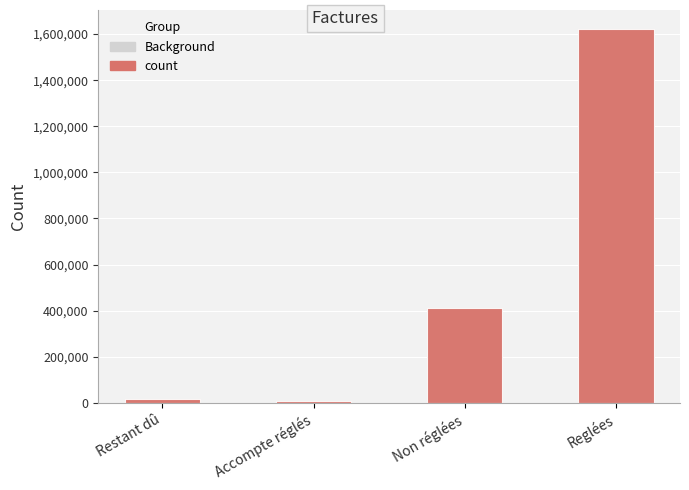

Which label corresponds to the smallest value in the chart?

Accompte réglés